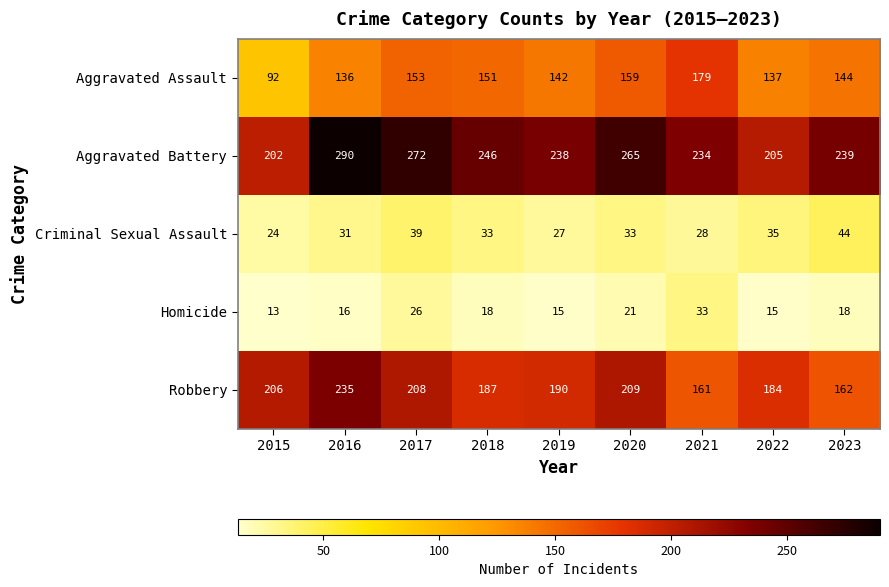

True or false: Robbery has a value of 334 at 2020.

False